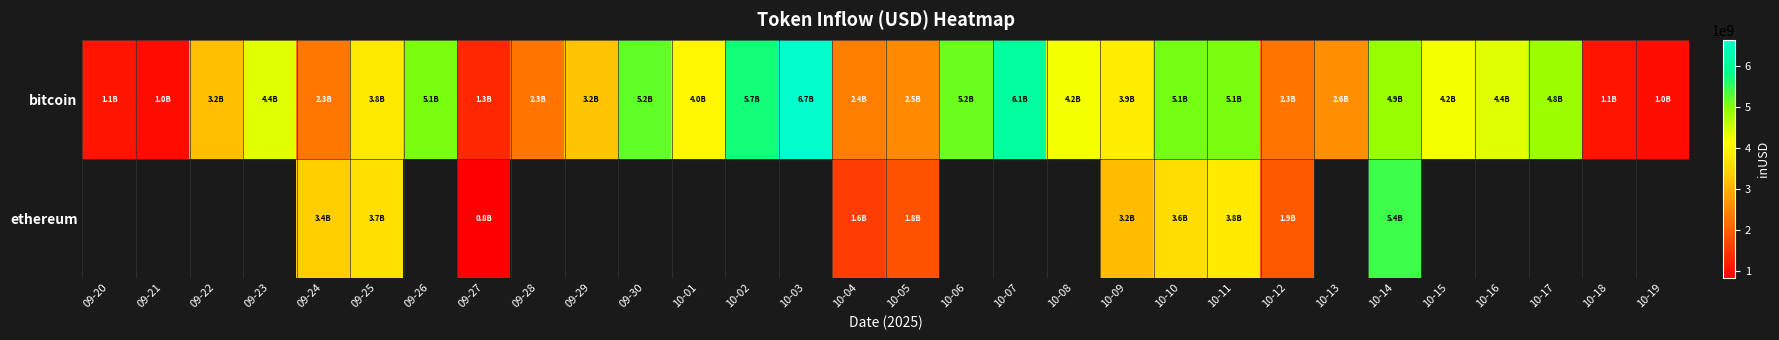

How many categories are shown in the chart?

30